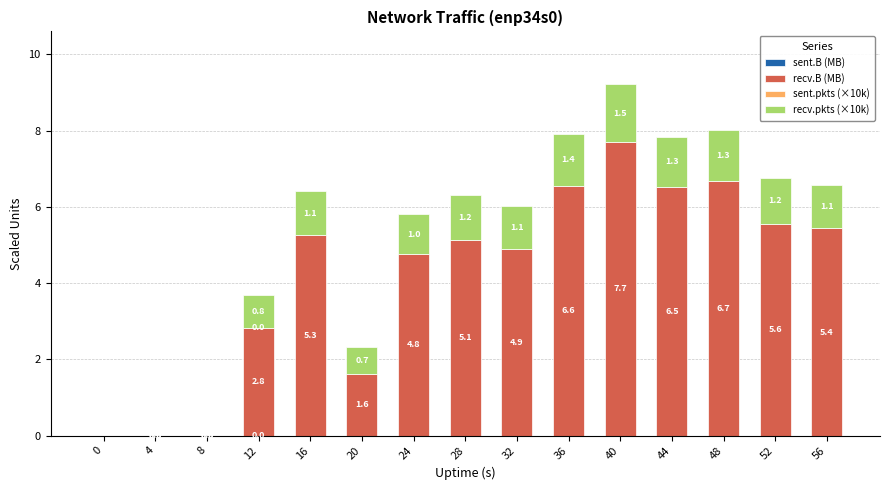

Does the chart contain stacked bars?

Yes